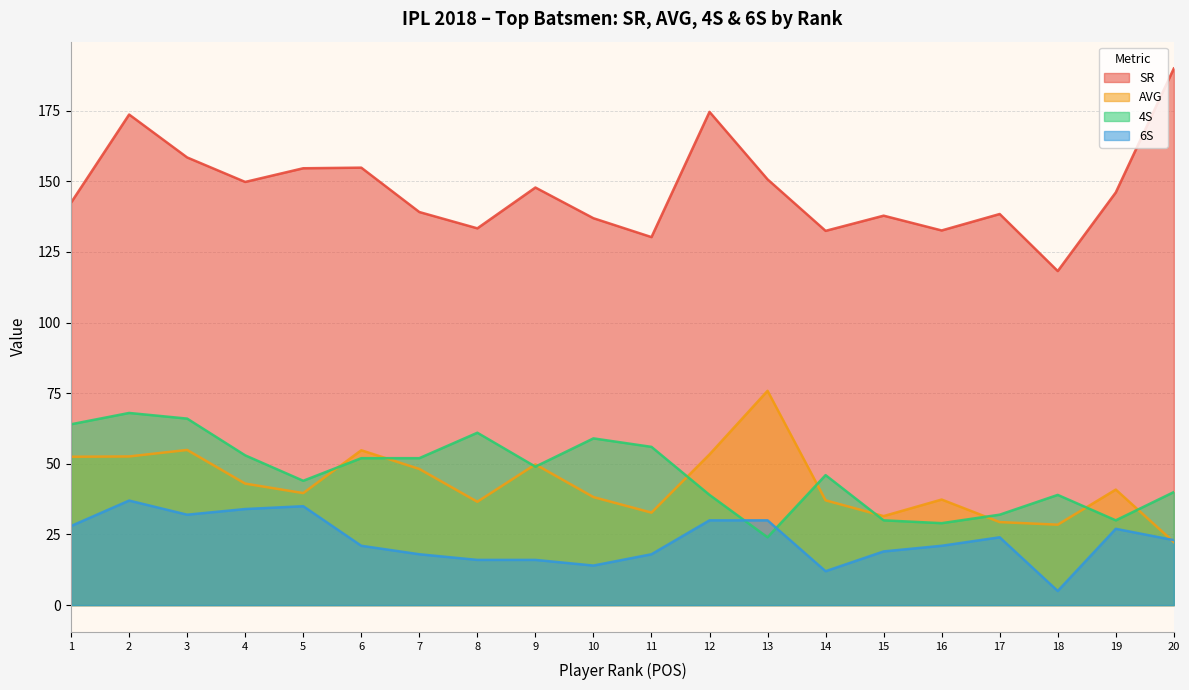

Which category has the highest value in the 4S series?

2